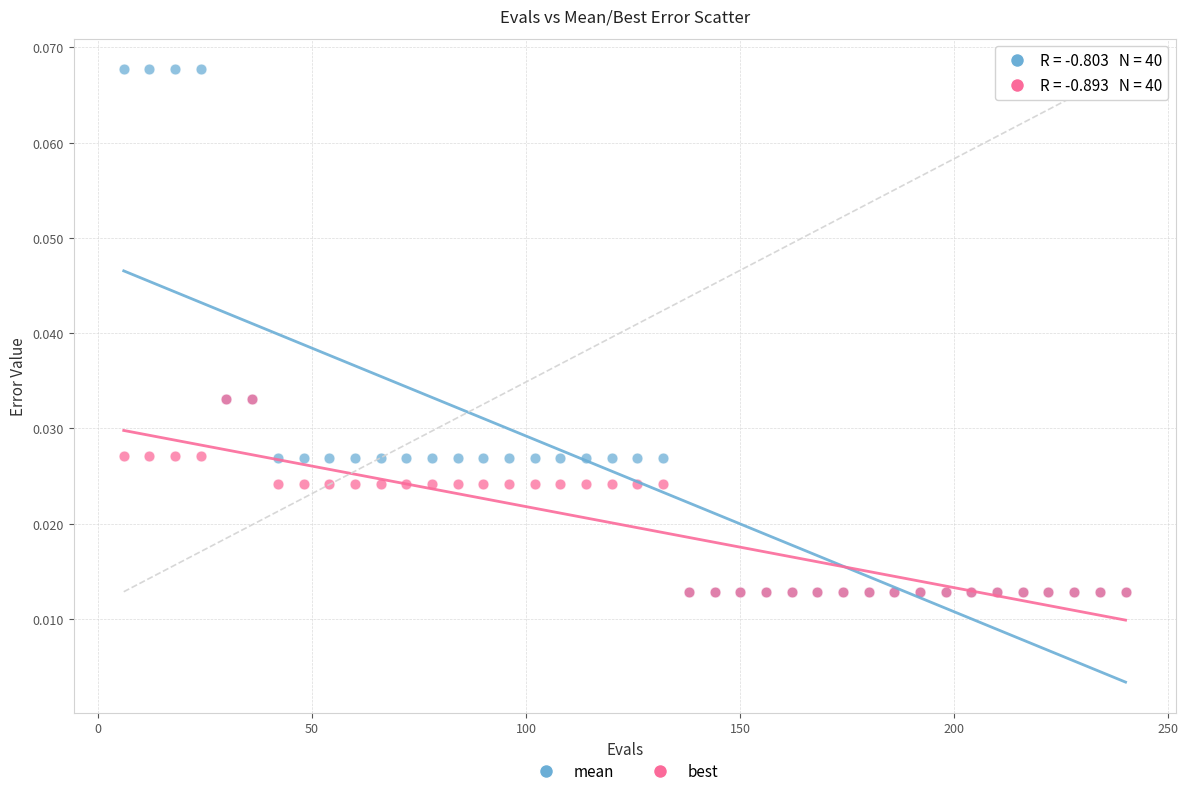

What are all the series names shown in the legend?

mean, best